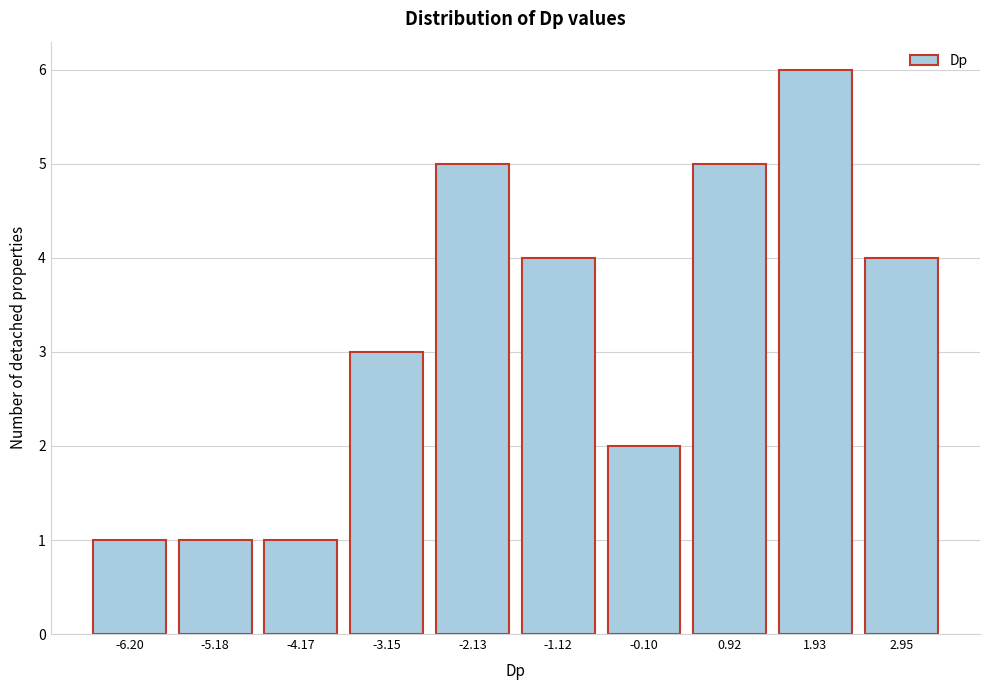

Reading left to right, what are all the values shown in this chart?

1	1	1	3	5	4	2	5	6	4